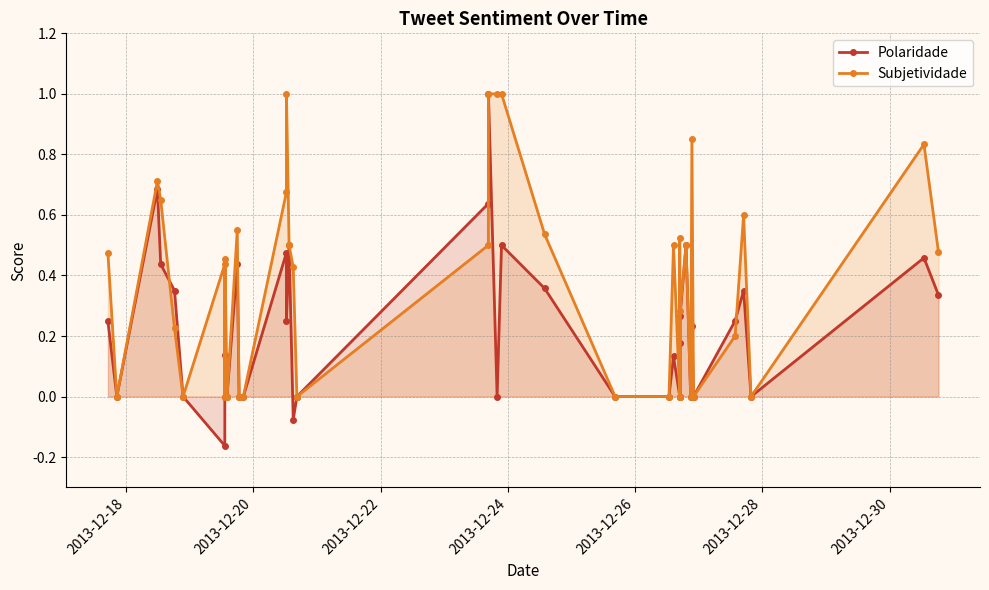

What is the value of the Subjetividade point at the 23rd from the left?

1.0